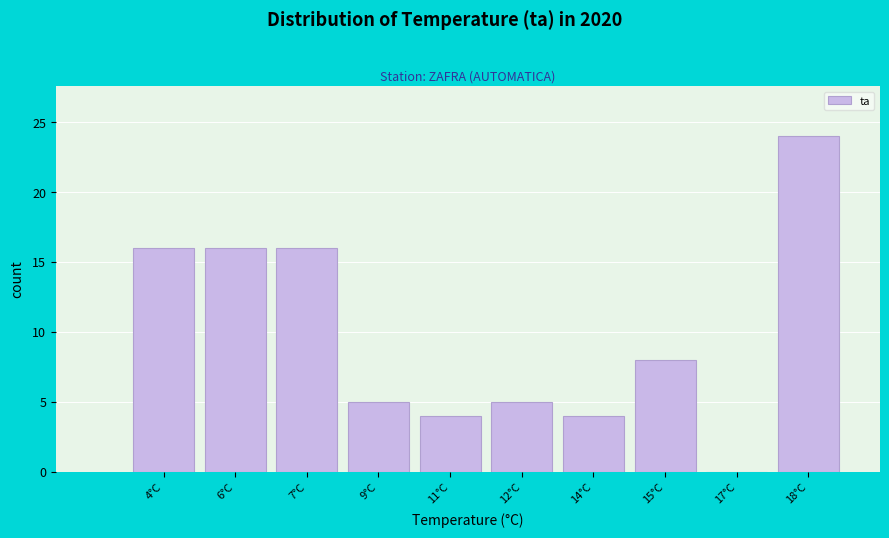

Reading right to left, transcribe all the data shown in this chart.

18°C=24	17°C=0	15°C=8	14°C=4	12°C=5	11°C=4	9°C=5	7°C=16	6°C=16	4°C=16